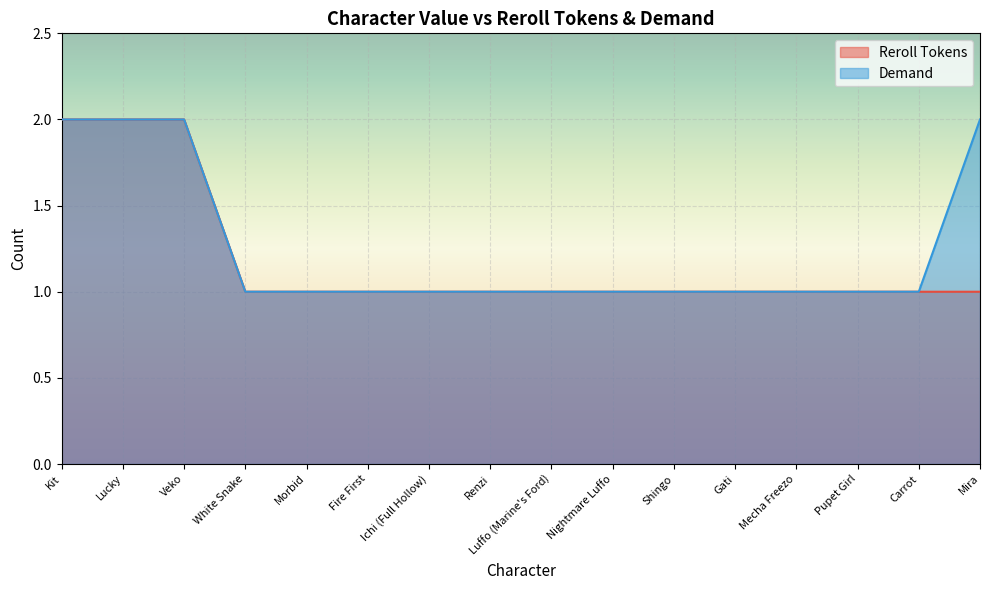

How many lines are shown in the chart?

2